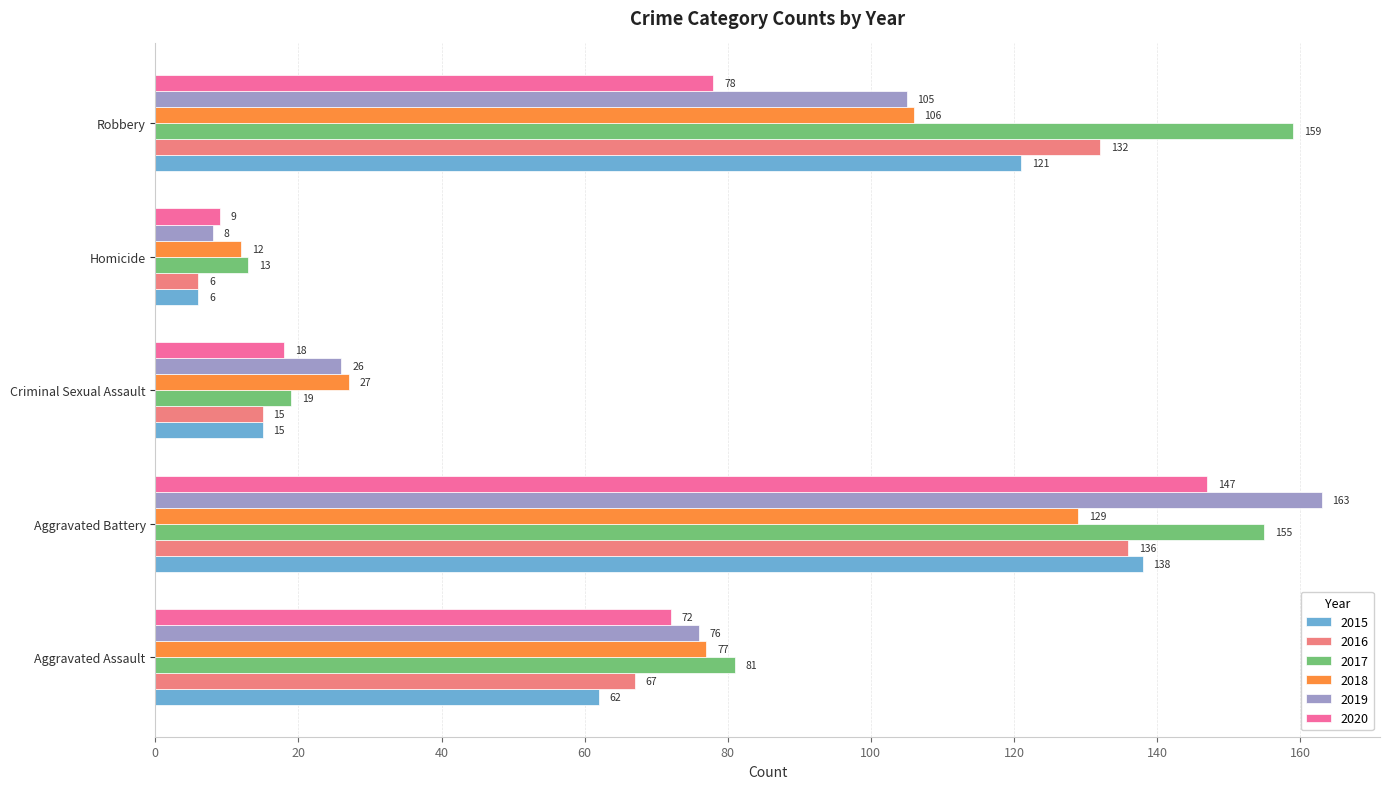

What is the minimum value shown in the chart?

6